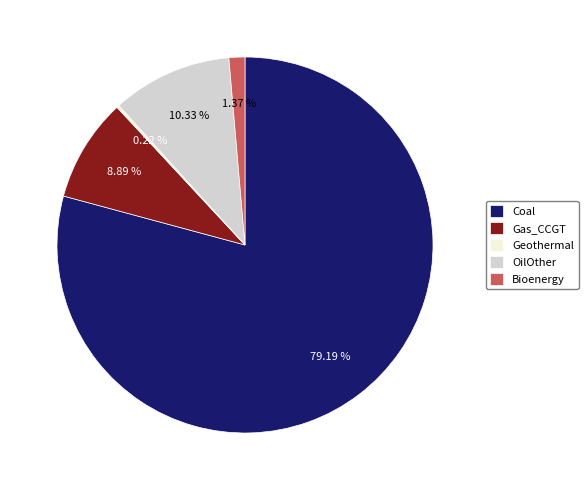

True or false: Coal accounts for 79% of the total.

True